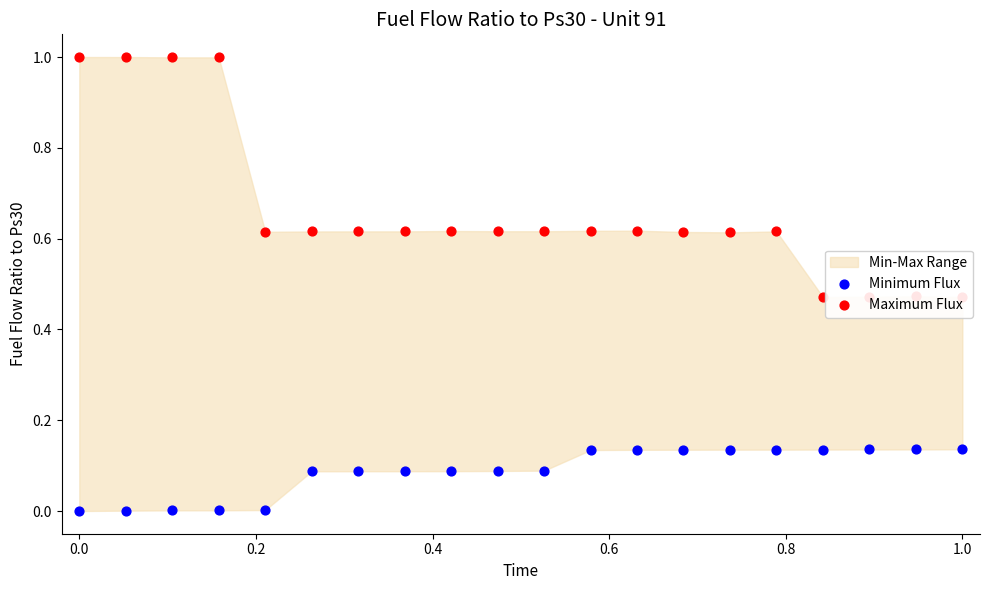

Which series reaches the maximum Y coordinate?

Maximum Flux